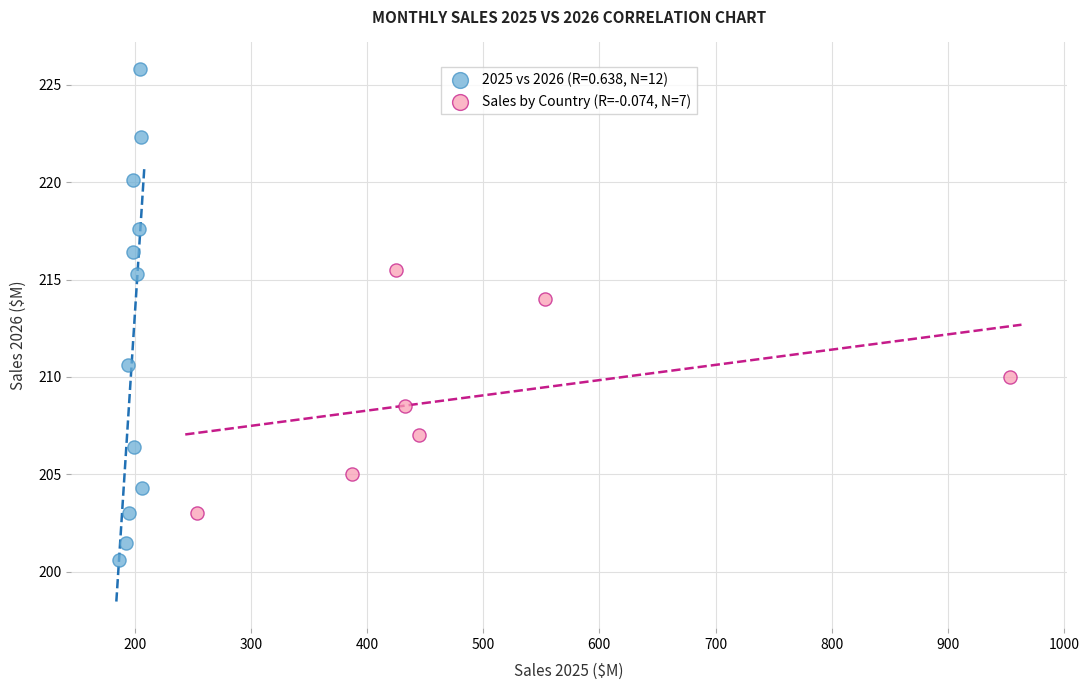

Which series has the largest Y range (max minus min)?

2025 vs 2026 (R=0.638, N=12)